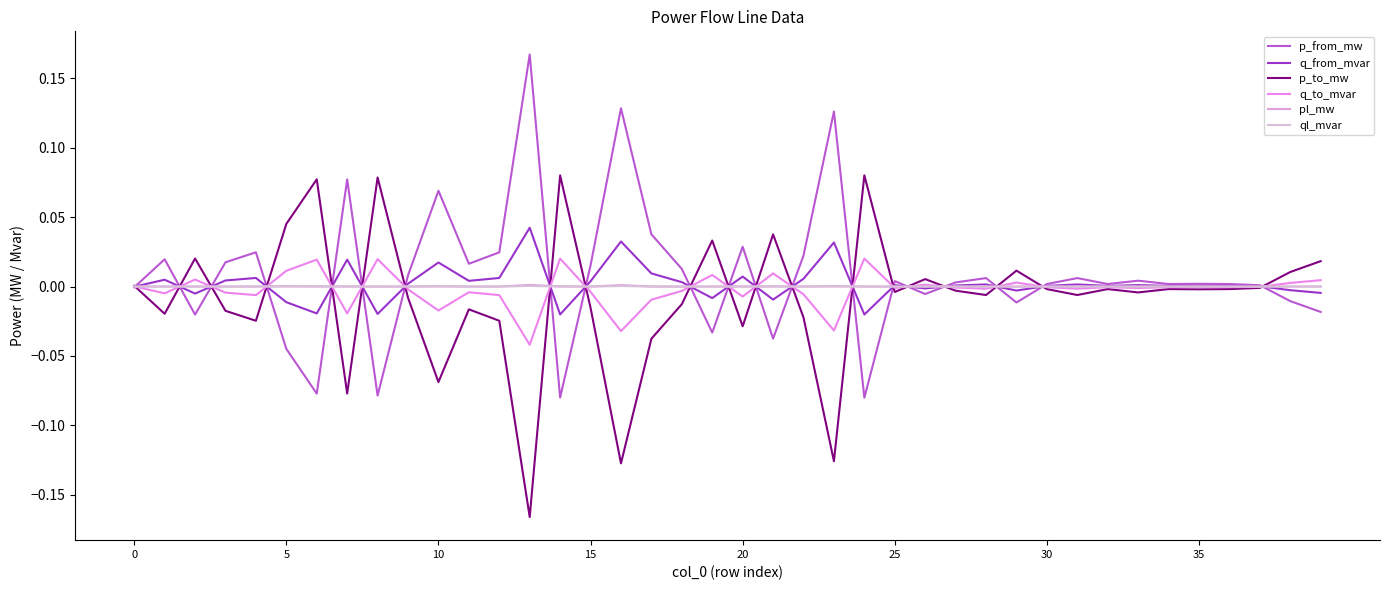

Rank the series by their maximum value, from highest to lowest.

p_from_mw, p_to_mw, q_from_mvar, q_to_mvar, pl_mw, ql_mvar